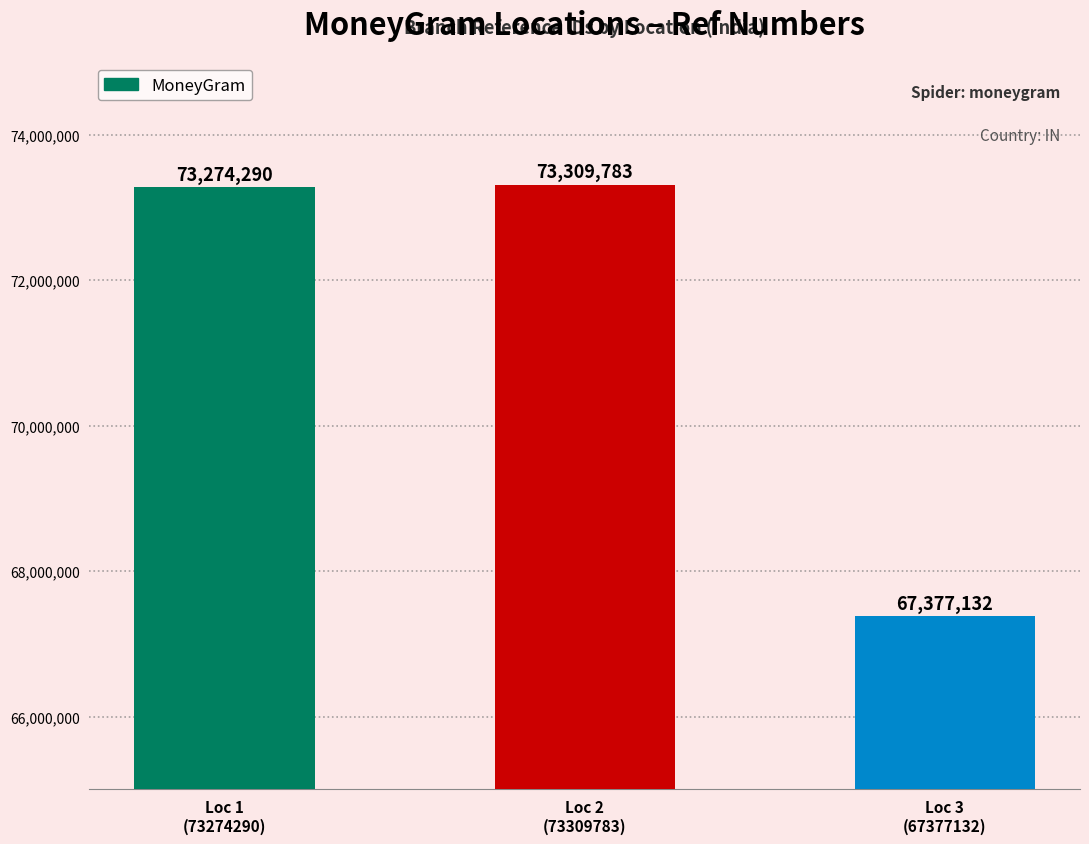

Does the chart contain stacked bars?

No